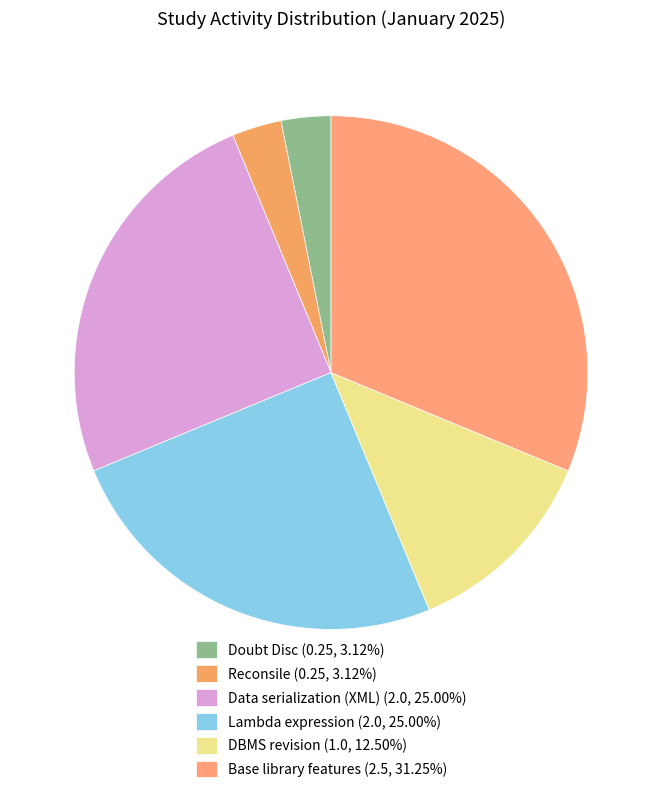

Which slice is the largest?

Base library features